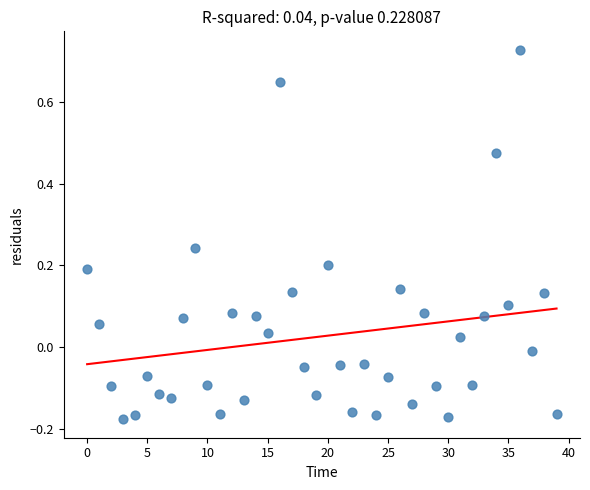

What is the range of Y values (max minus min)?

0.9